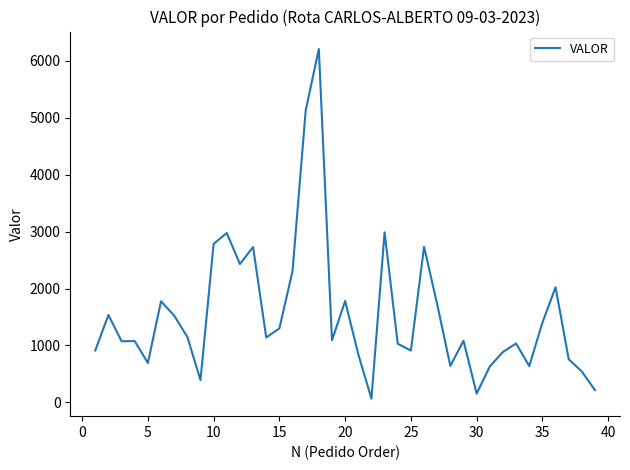

How many lines are shown in the chart?

1